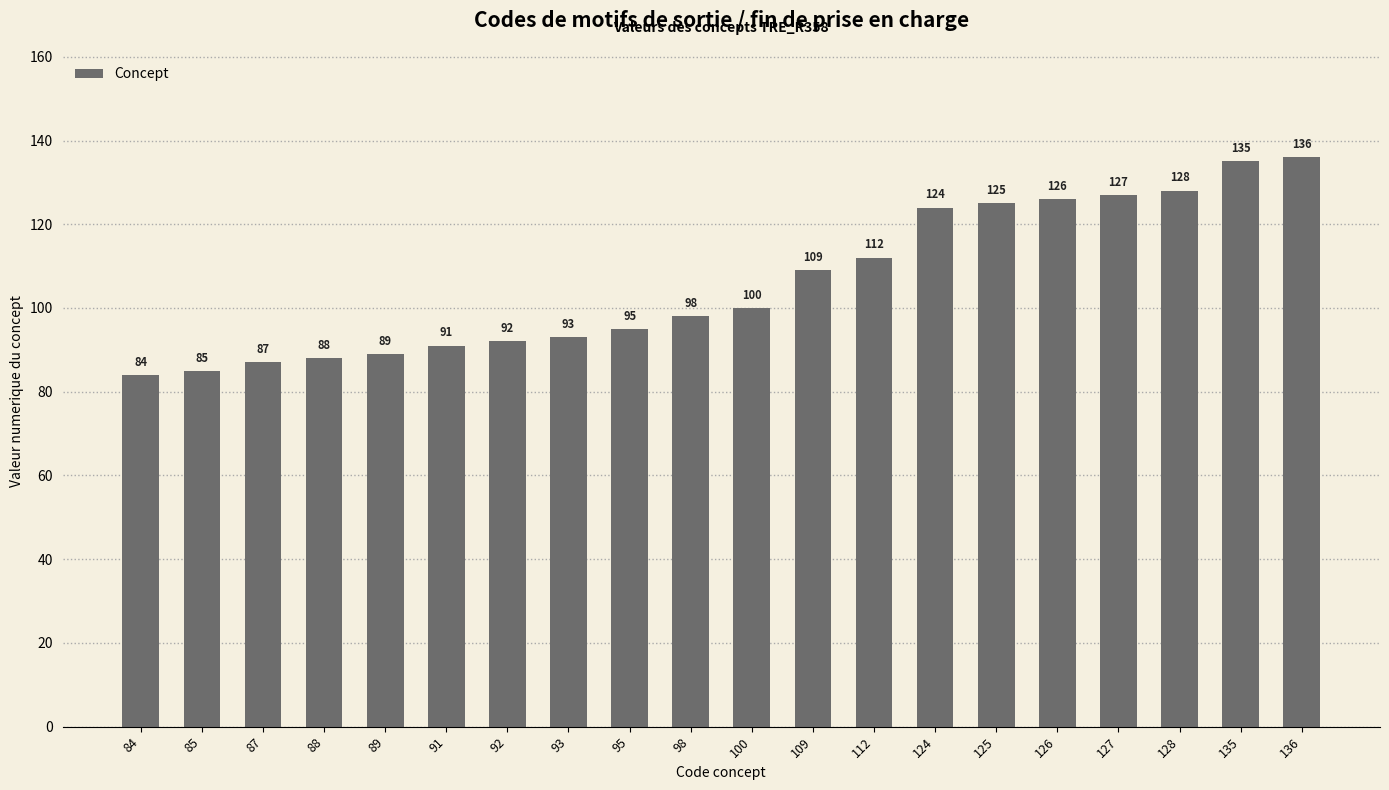

Rank the categories by value from highest to lowest.

136, 135, 128, 127, 126, 125, 124, 112, 109, 100, 98, 95, 93, 92, 91, 89, 88, 87, 85, 84